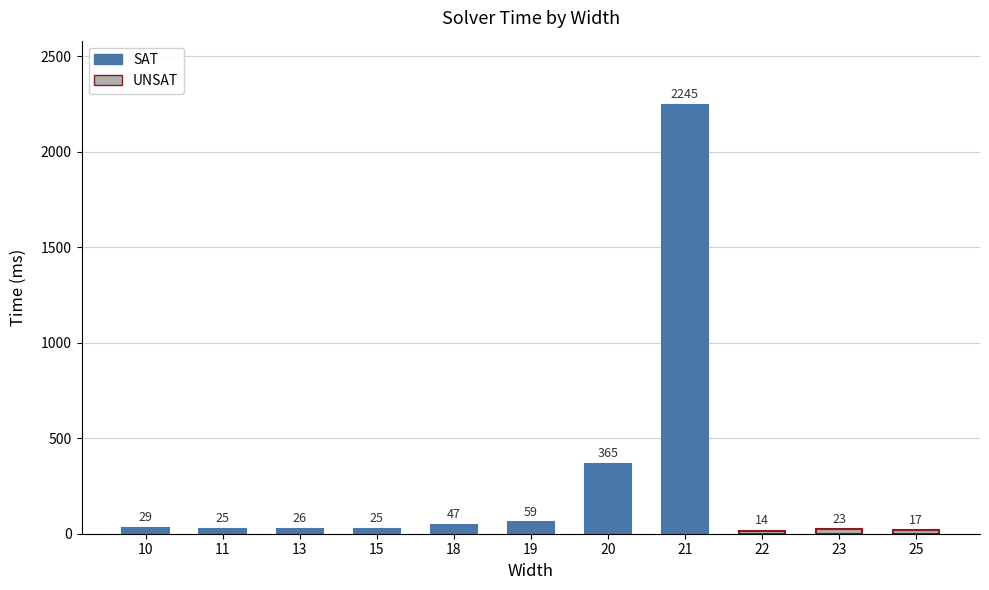

Which label corresponds to the smallest value in the chart?

22